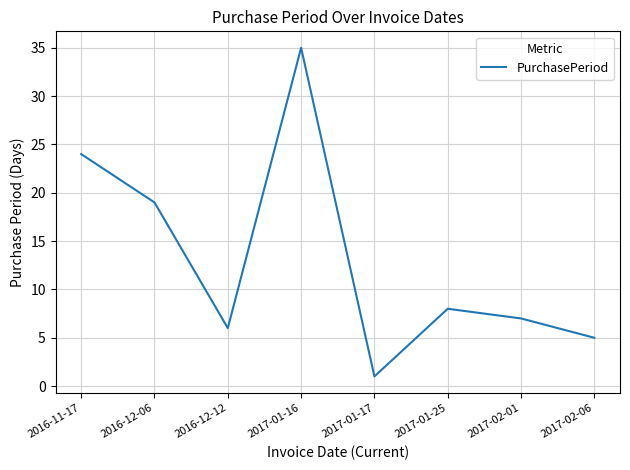

How many values are below 8?

4